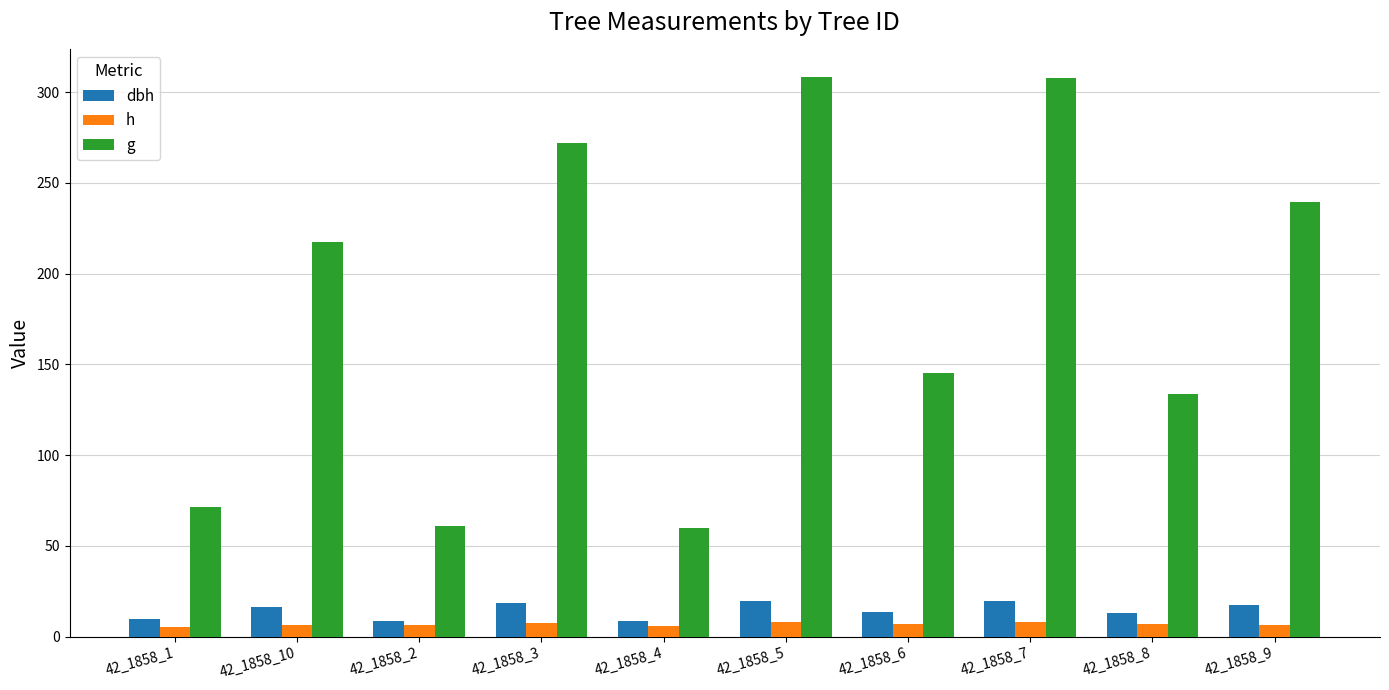

What is the sum of the h values at 42_1858_5 and 42_1858_7?

16.2